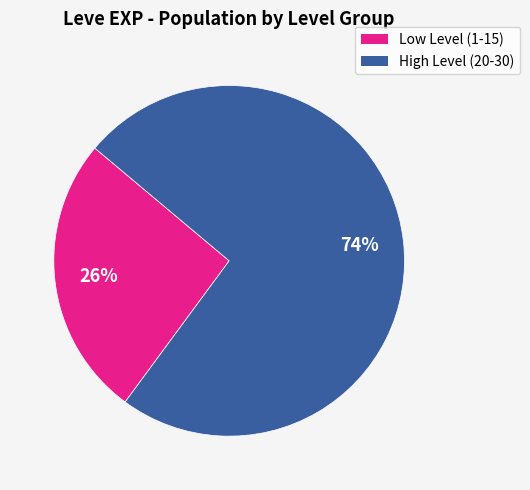

To the nearest percent, what is the difference between the largest and smallest slice percentages?

48%